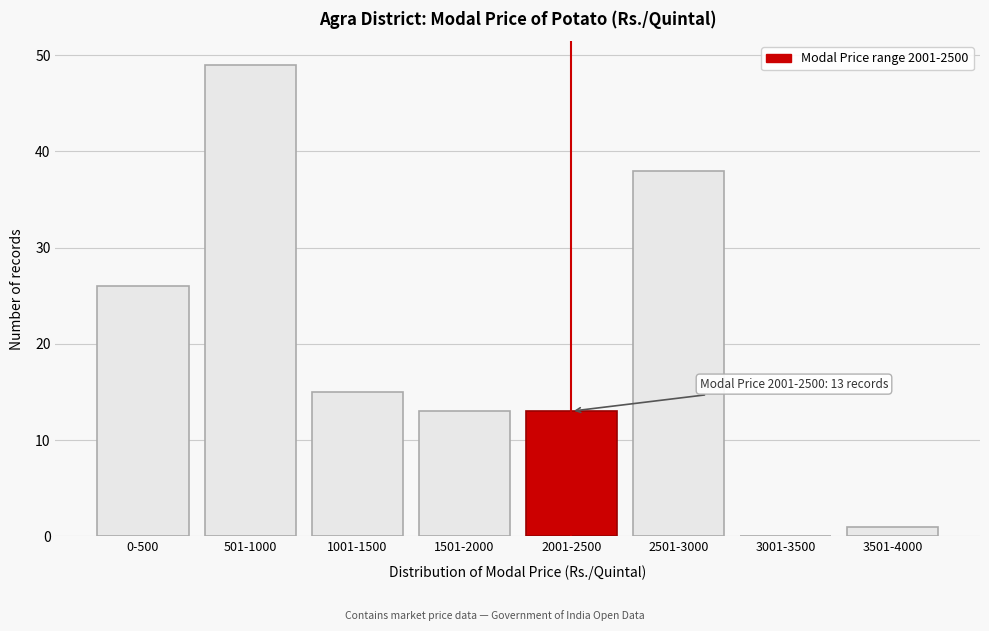

Reading left to right, list all the values displayed in this chart.

0-500=26	501-1000=49	1001-1500=15	1501-2000=13	2001-2500=13	2501-3000=38	3001-3500=0	3501-4000=1